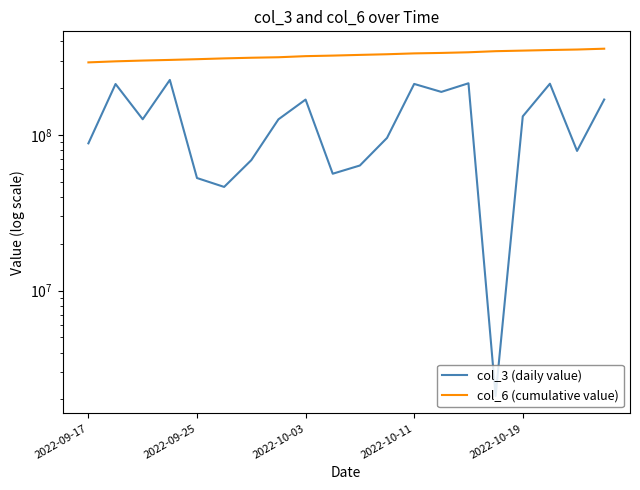

At how many categories does at least one series exceed 282936964?

20